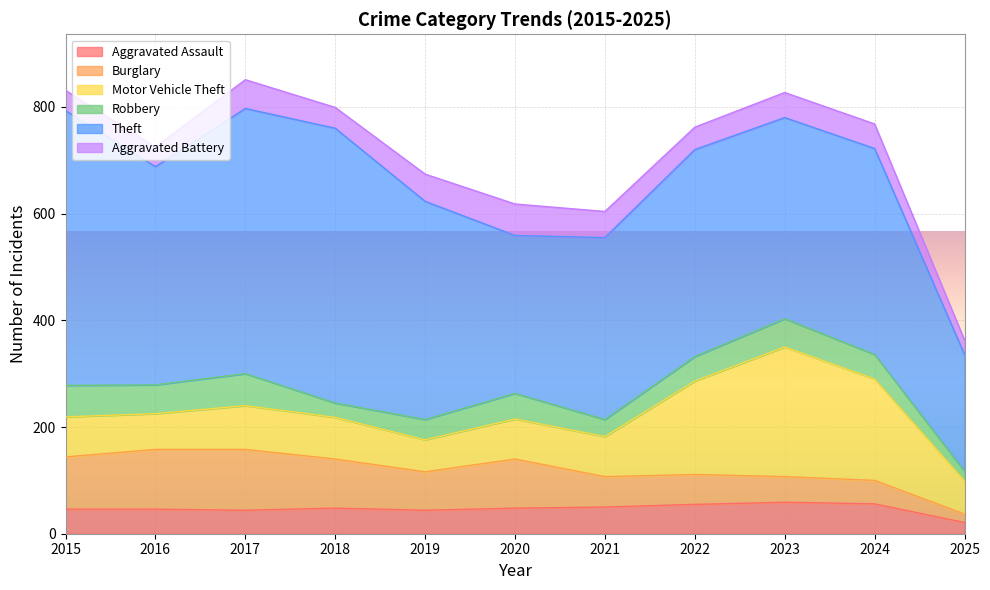

How many lines are shown in the chart?

6